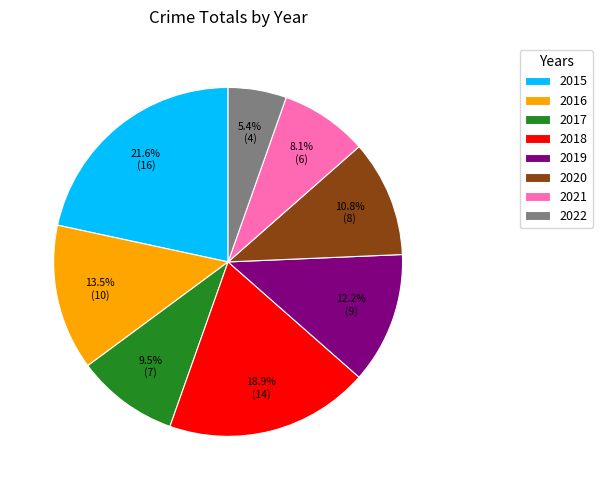

To the nearest percent, what is the difference between the largest and smallest slice percentages?

16%